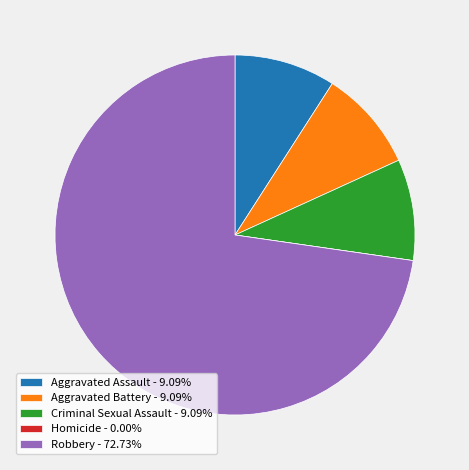

Combined, do Criminal Sexual Assault and Aggravated Battery account for over 50%?

No